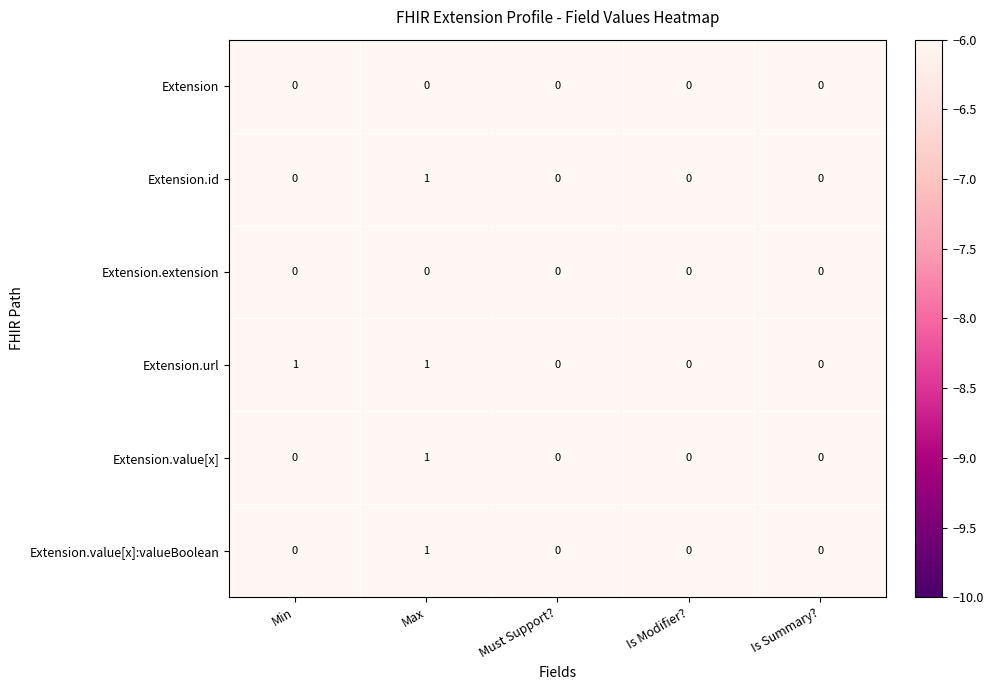

Which series changed the most between Min and Is Summary??

Extension.url